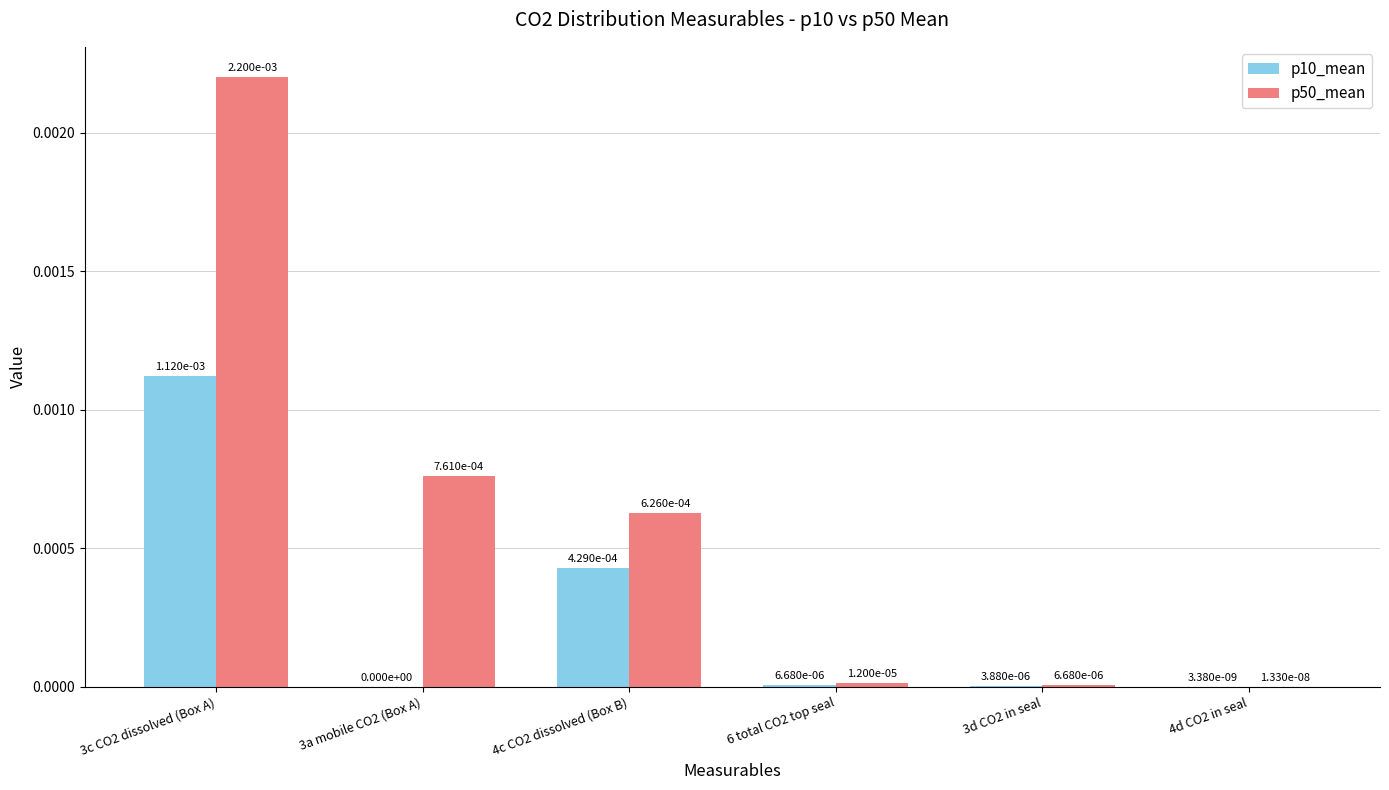

Are the bars horizontal?

No